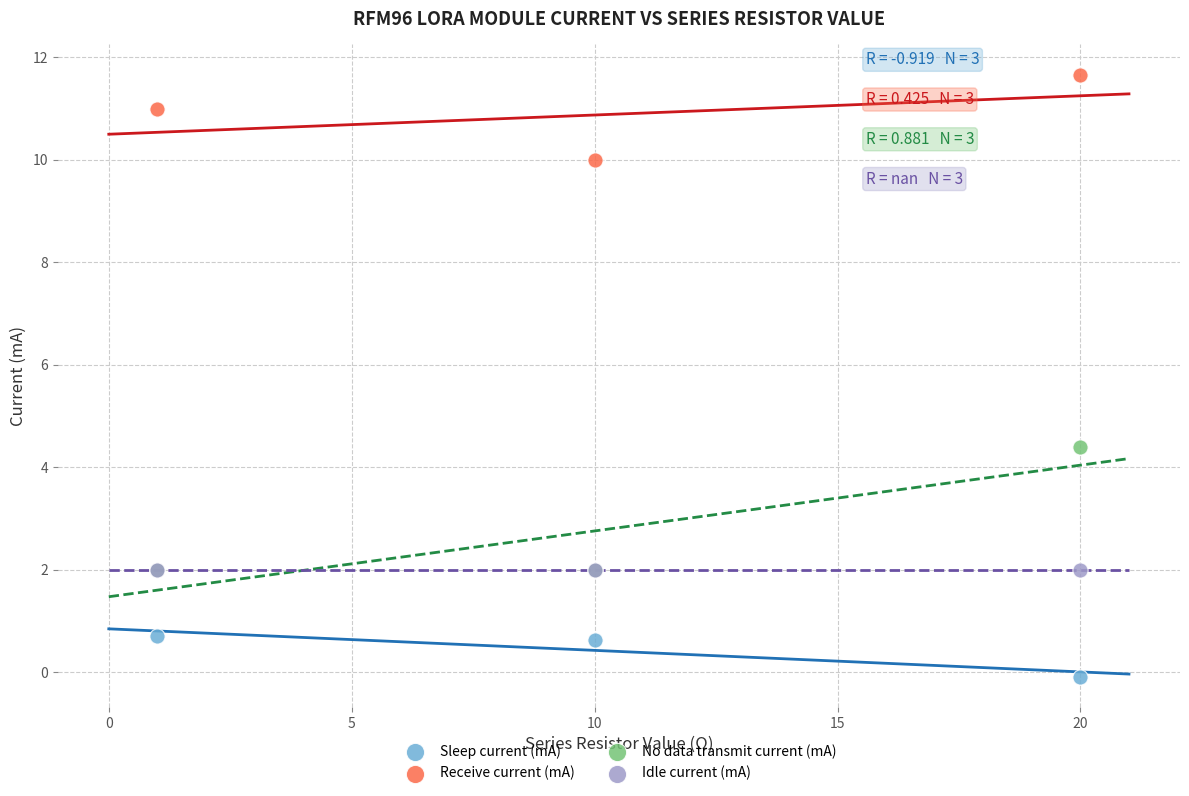

Which series contains the highest Y value?

Receive current (mA)